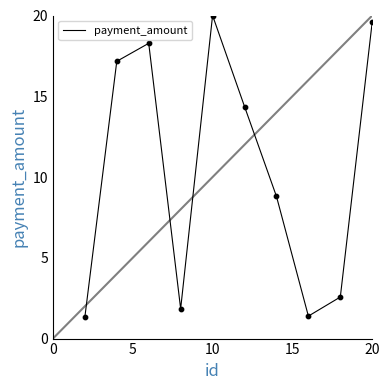

What is the maximum value shown in the chart?

20.0